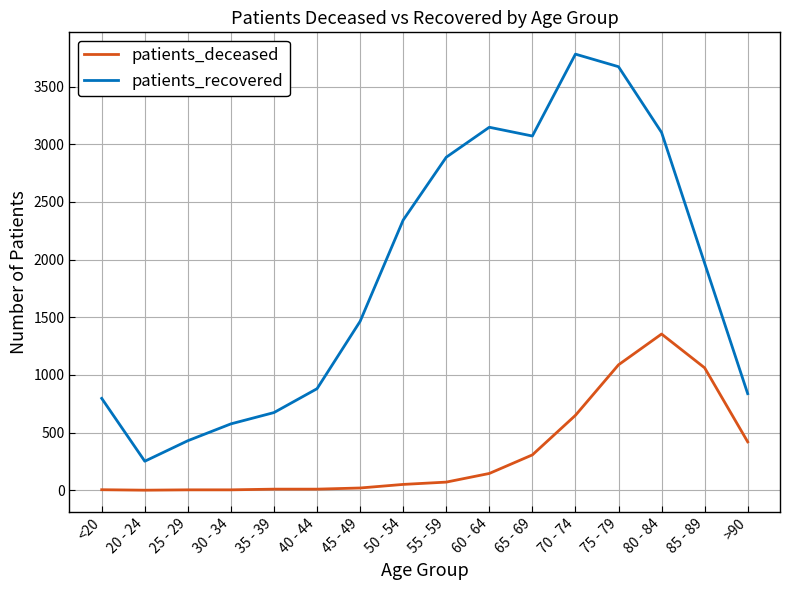

Which category has the lowest value in the patients_recovered series?

20 - 24